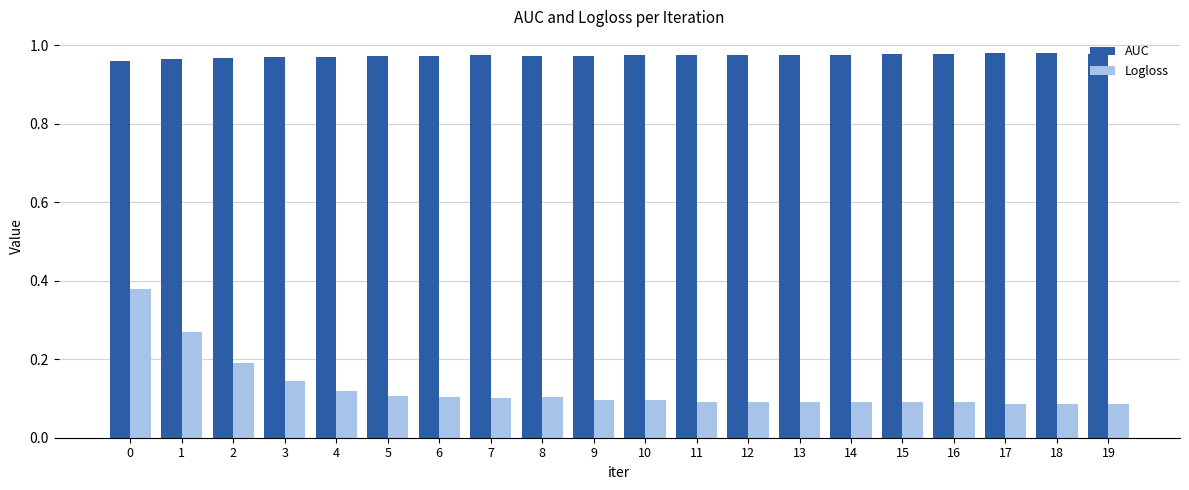

What is the sum of all Logloss values?

2.5